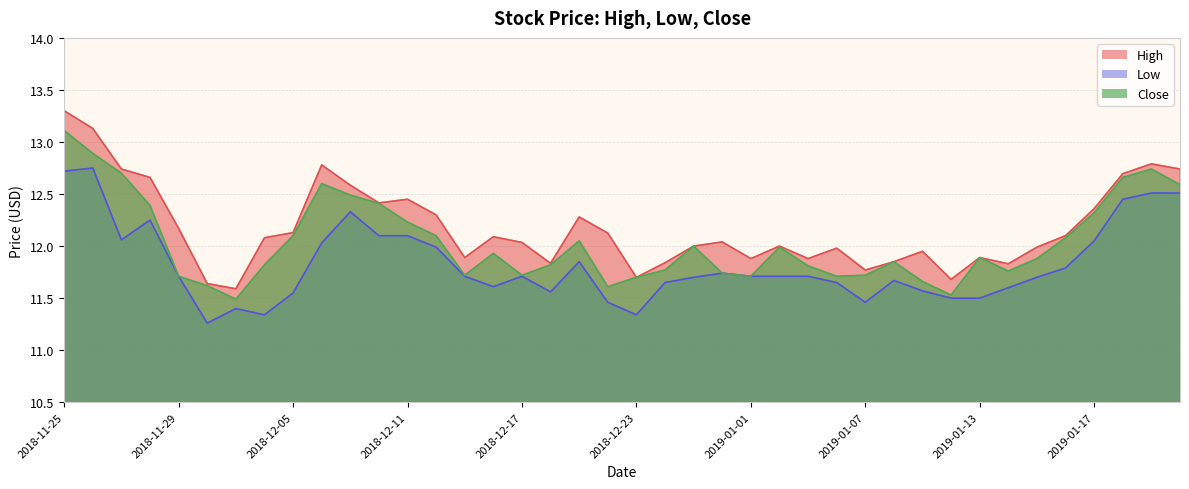

How many lines are shown in the chart?

3